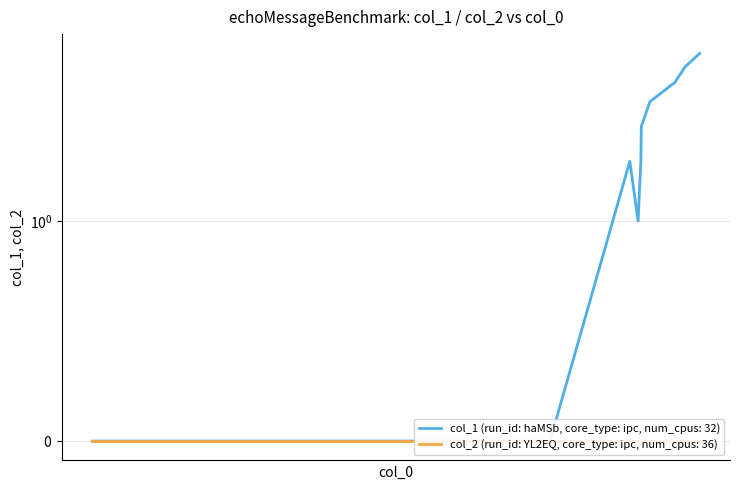

What is the difference between the second highest and second lowest values?

6